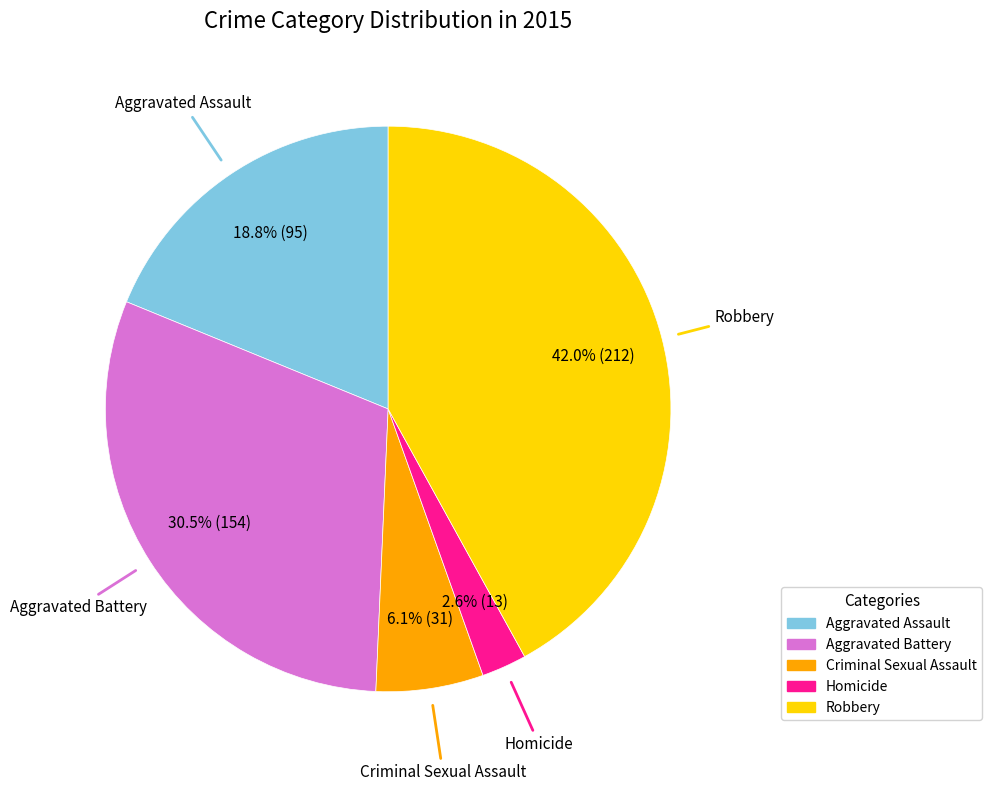

What percentage is the Aggravated Assault slice, to the nearest percent?

19%